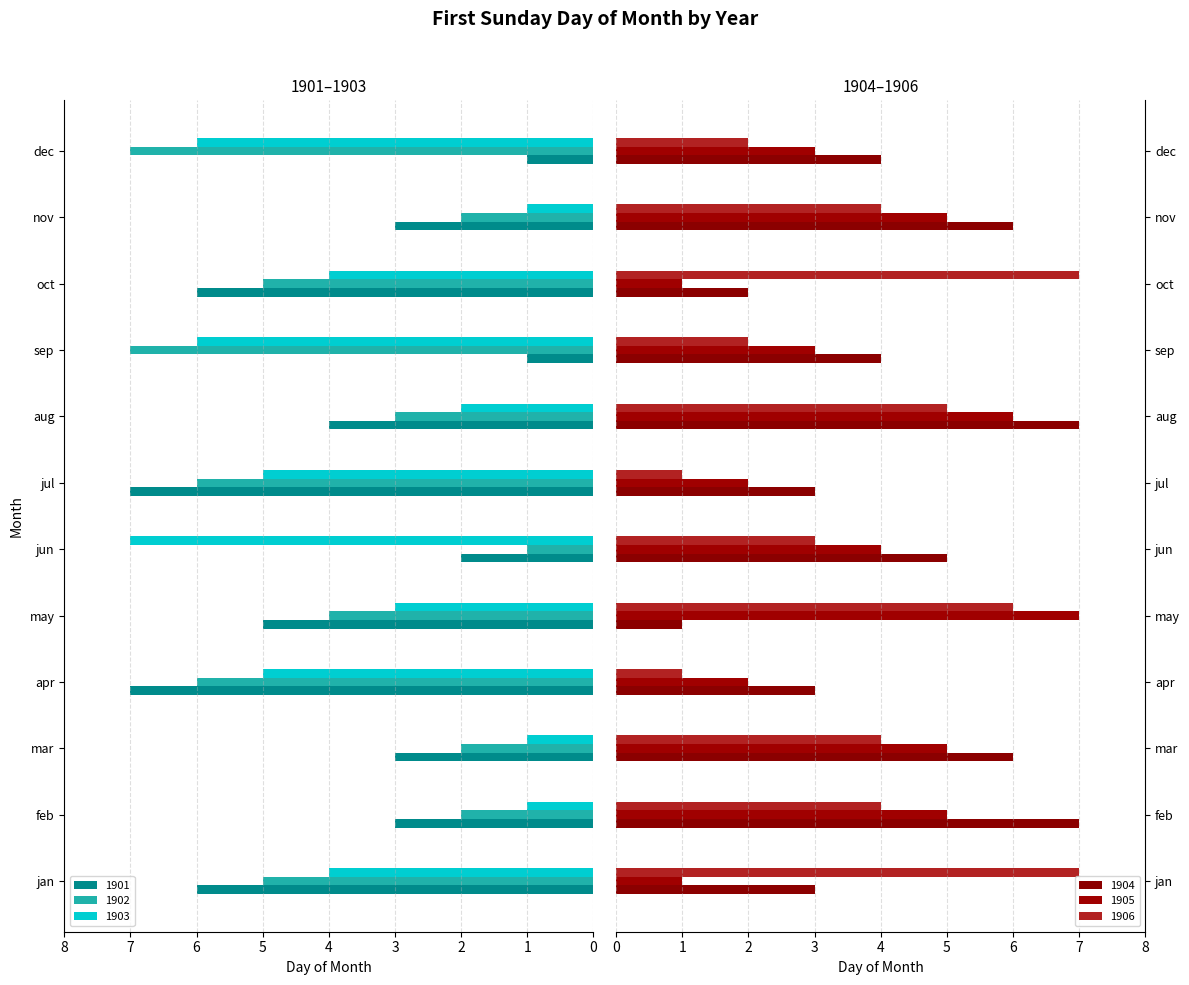

How many values in the 1903 series are below 4?

5